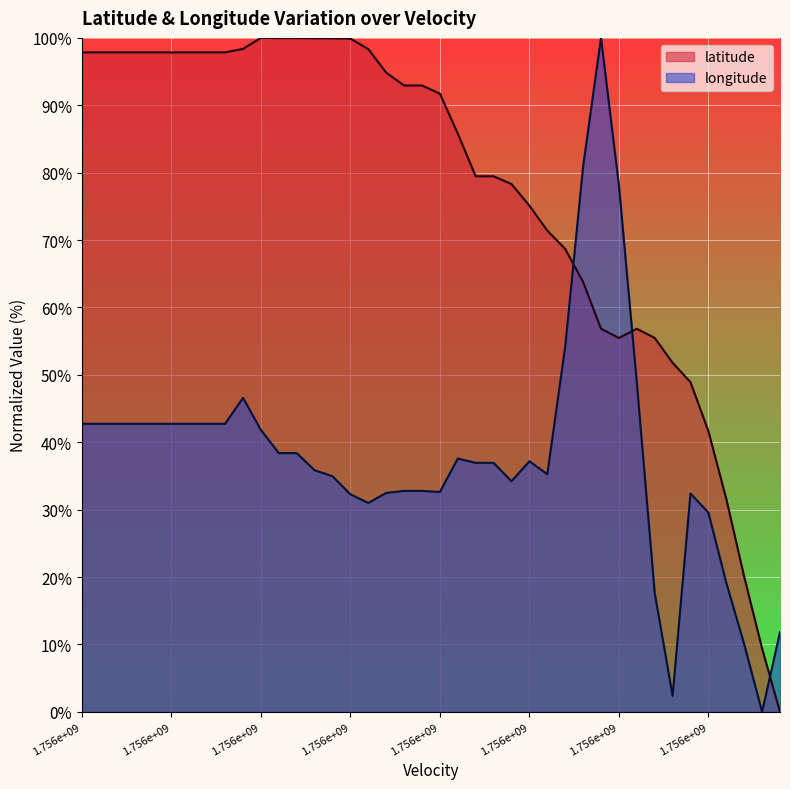

Which series has the widest spread of values?

latitude